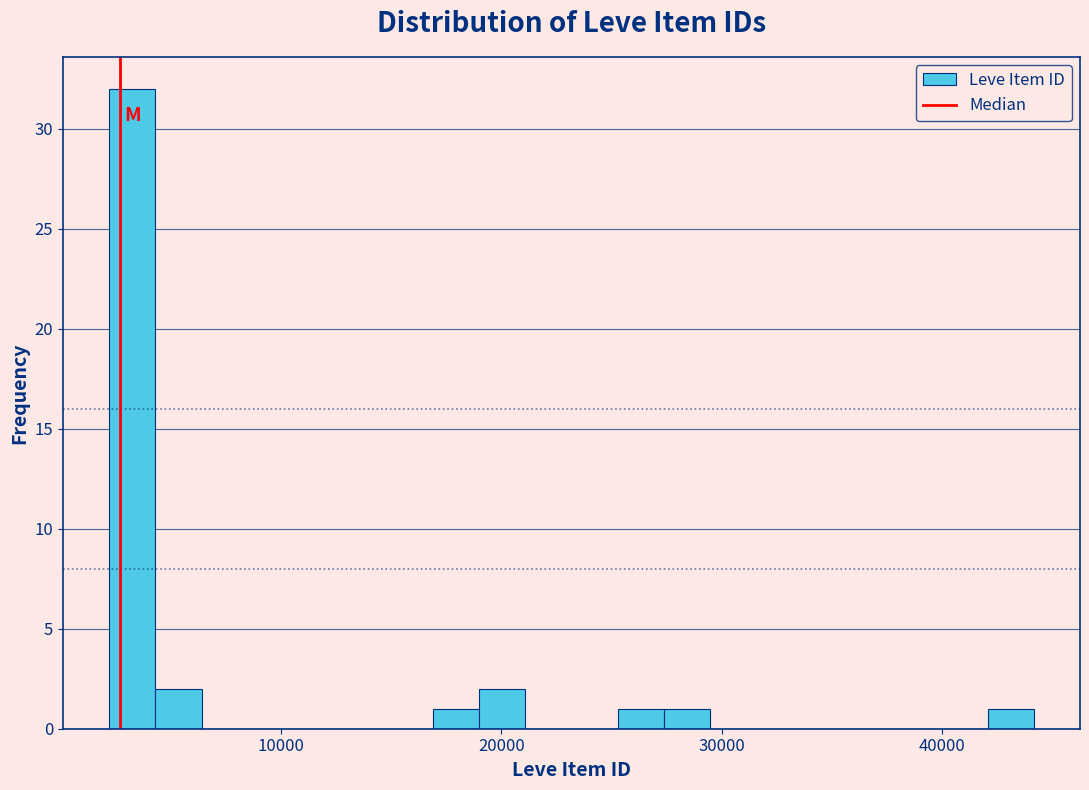

Read against the x-axis, roughly where is the centre of the tallest bar?

3000